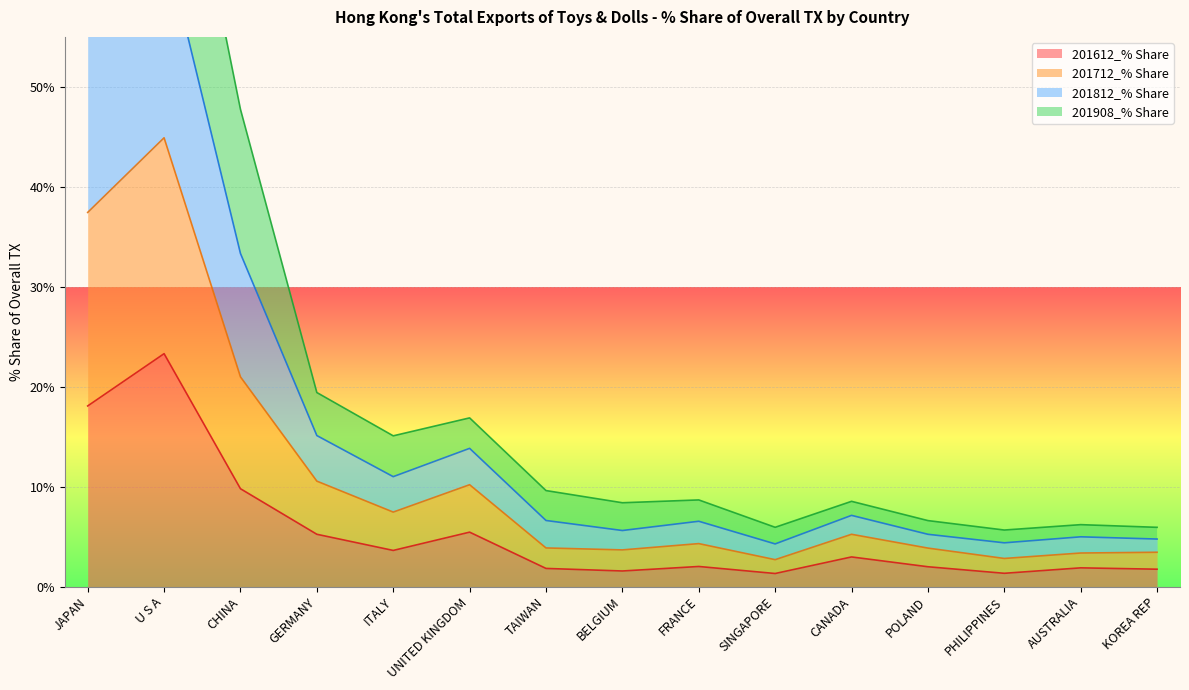

Between AUSTRALIA and KOREA REP, which series saw the biggest shift?

201812_% Share